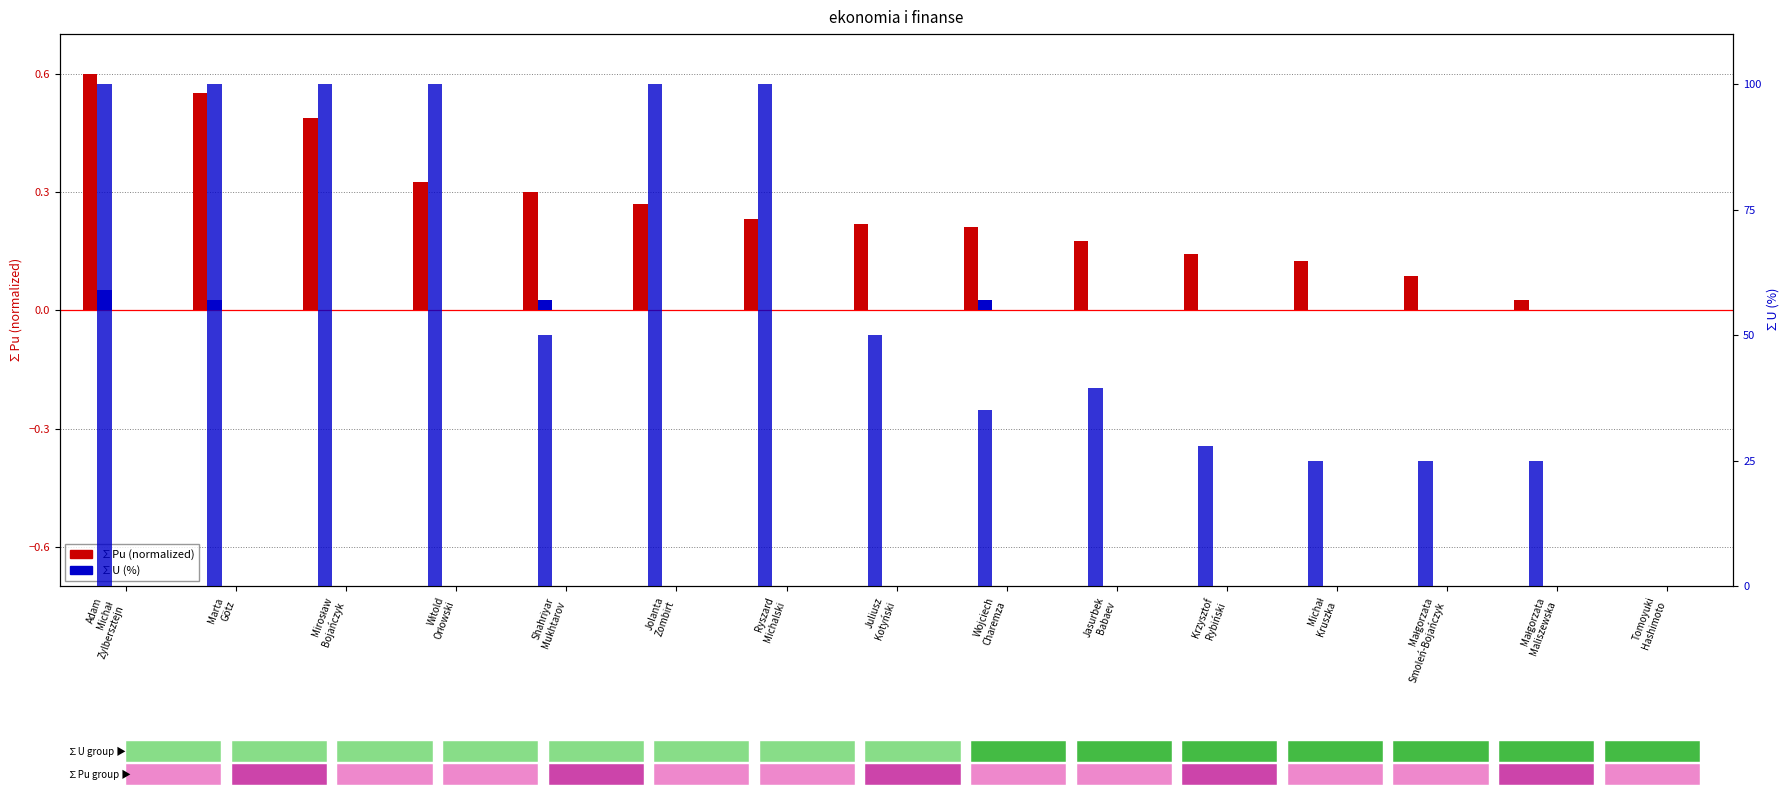

What is the difference between the second highest and second lowest values in the ∑U (%) series?

75.0